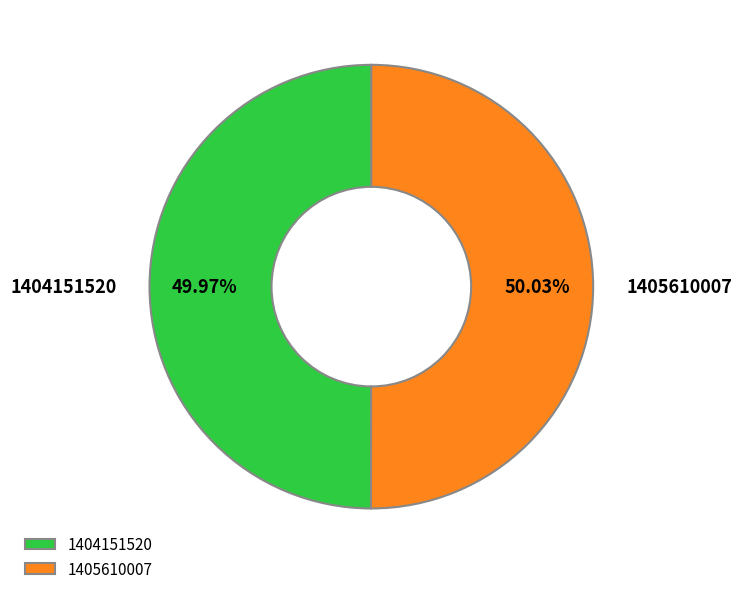

Is there a majority slice in this chart?

Yes